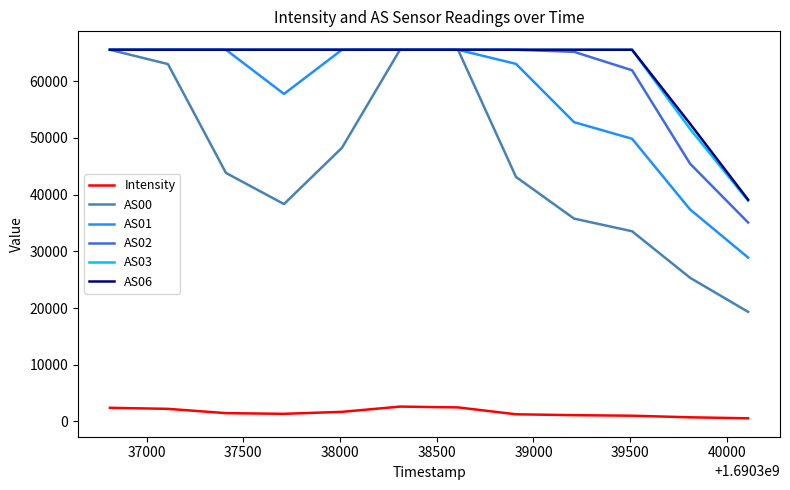

Which series has the widest spread of values?

AS00